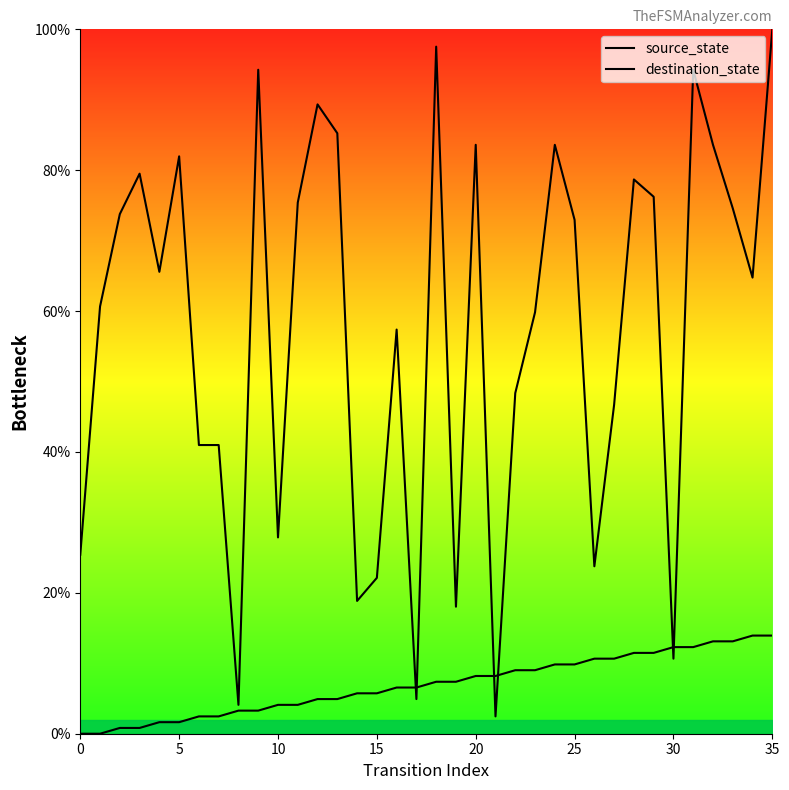

List the series in order of their peak value, lowest first.

source_state, destination_state